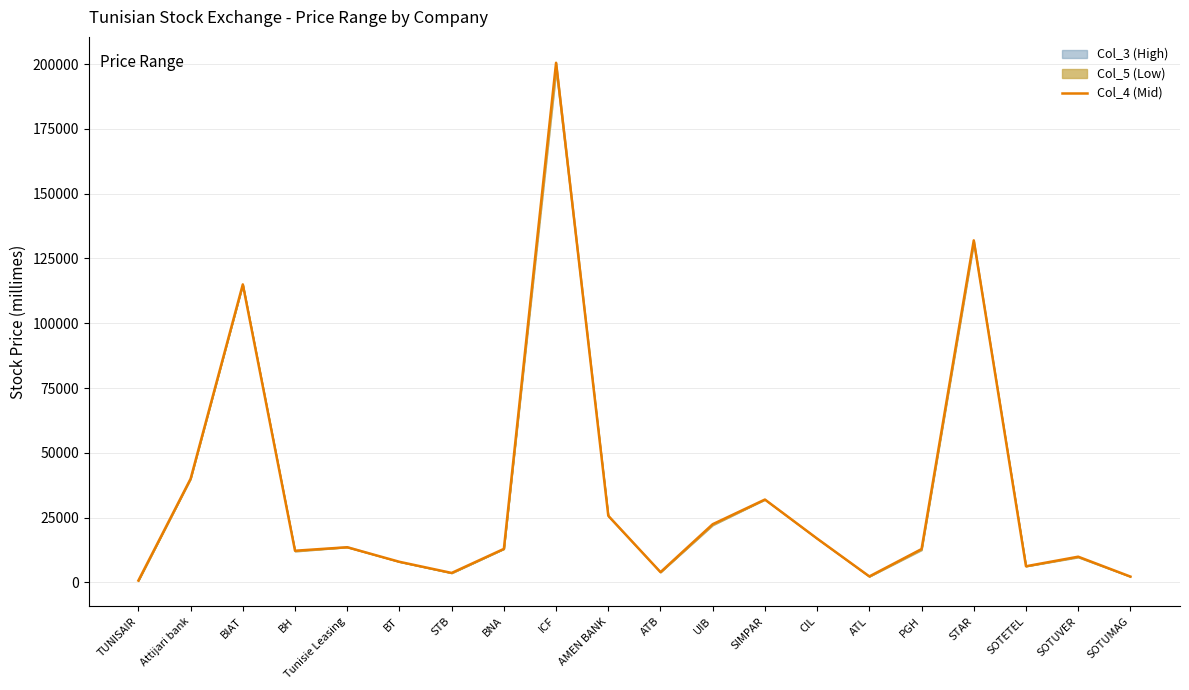

What is the difference between the maximum and minimum values?

199760